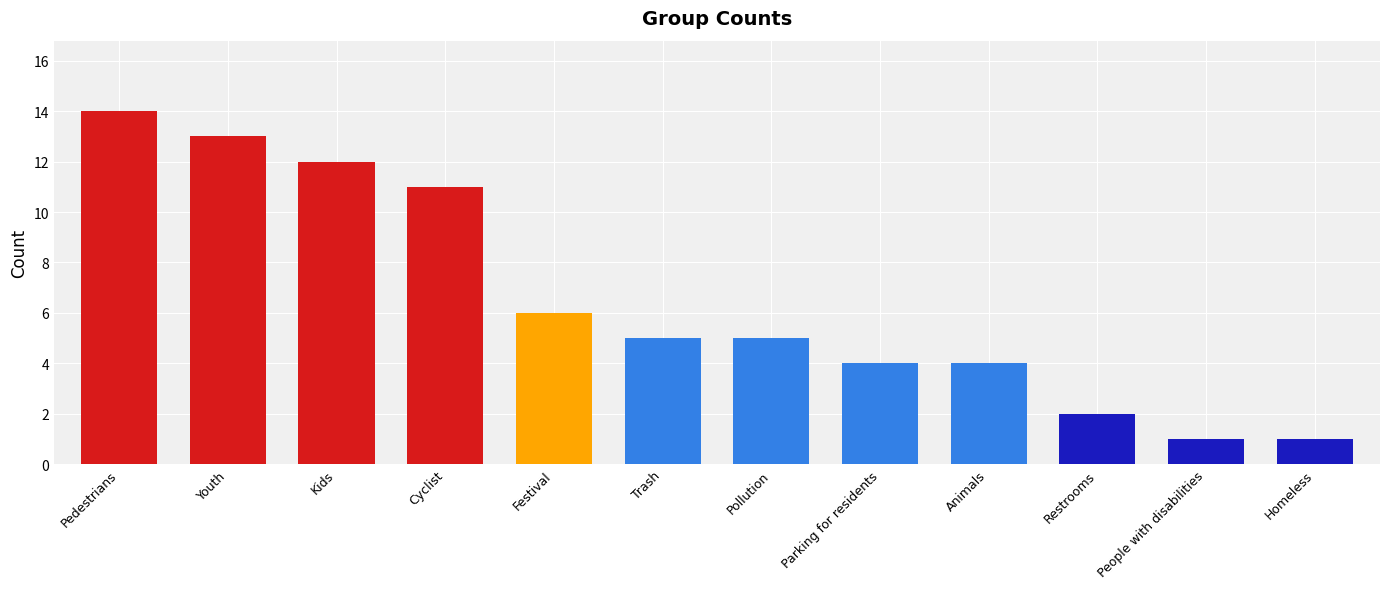

Is it true that the value at Trash is 7?

False